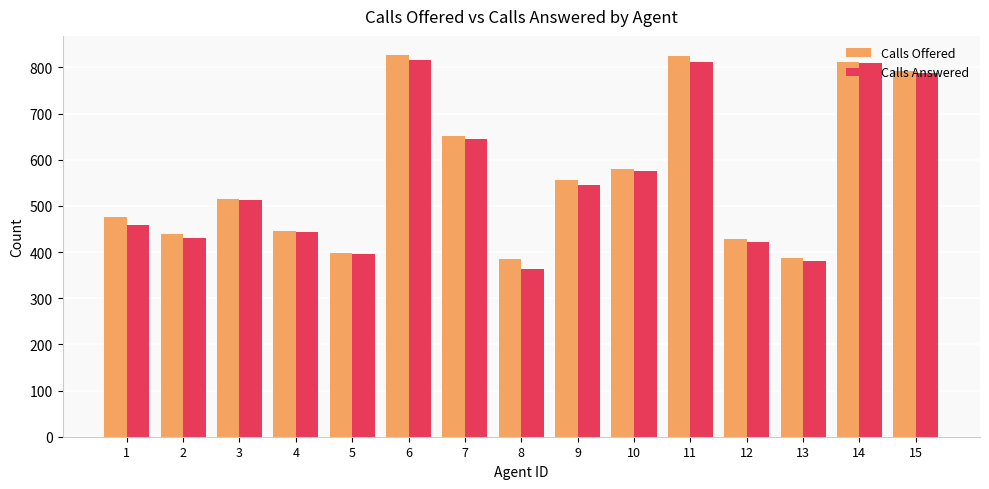

What is the highest value of the Calls Answered series?

816